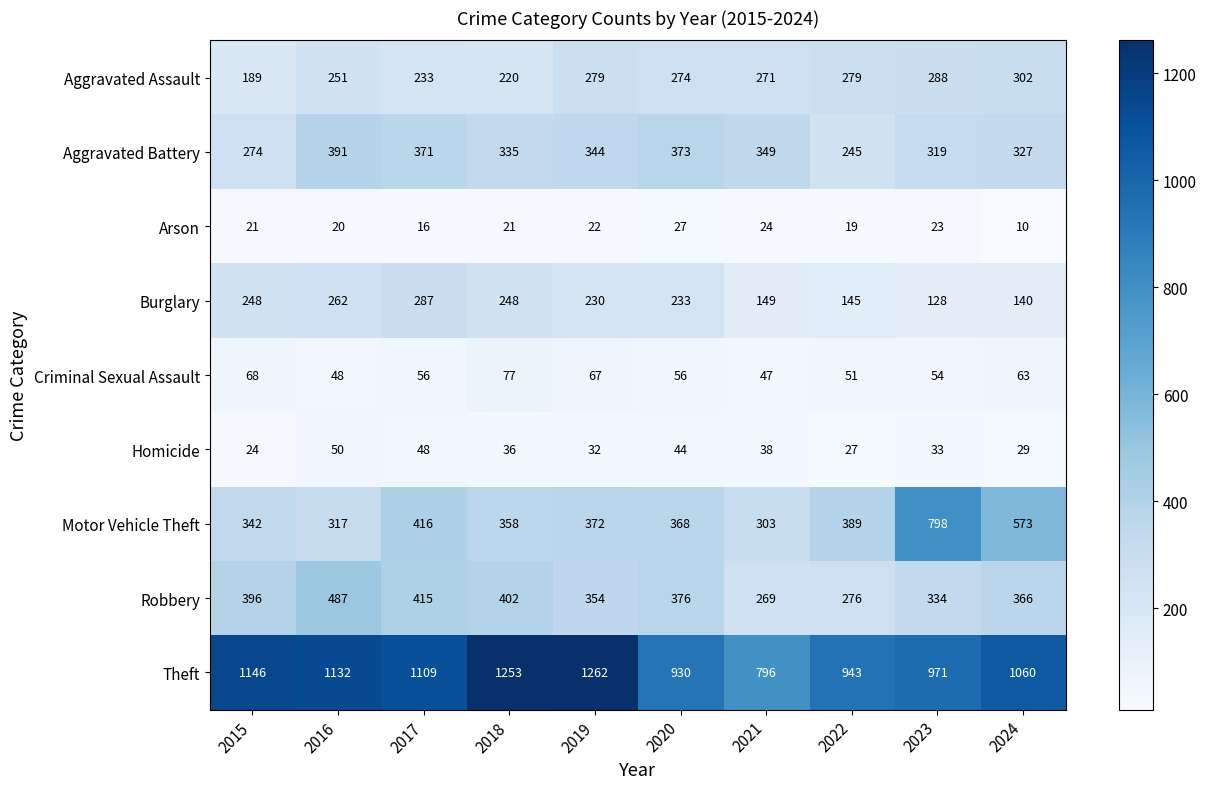

At which category is the sum across all series the highest?

2019